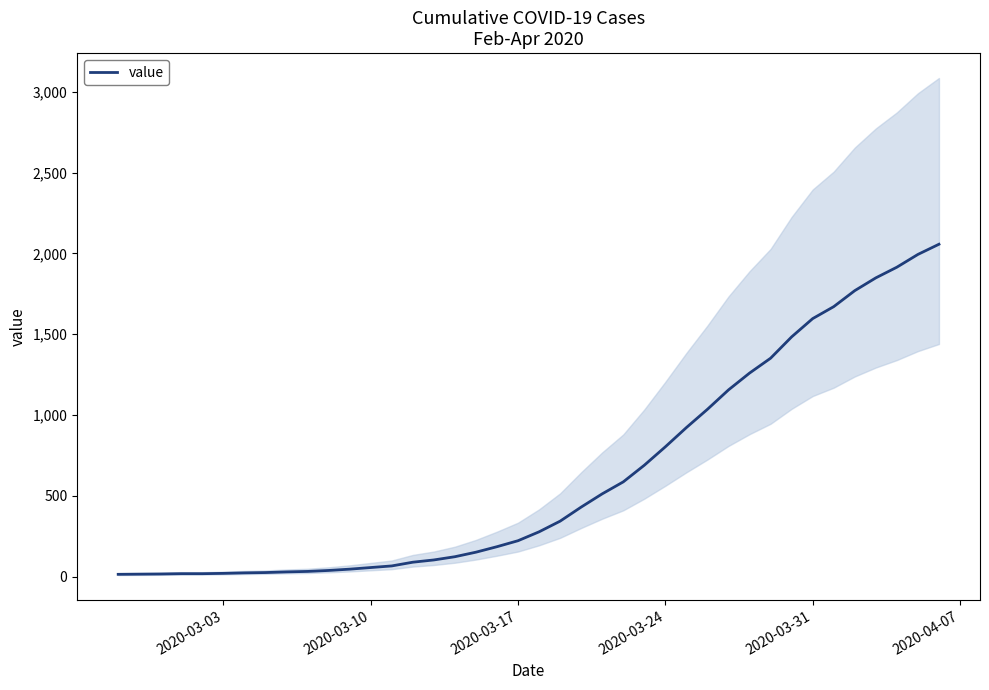

What is the highest value of the value series?

2057